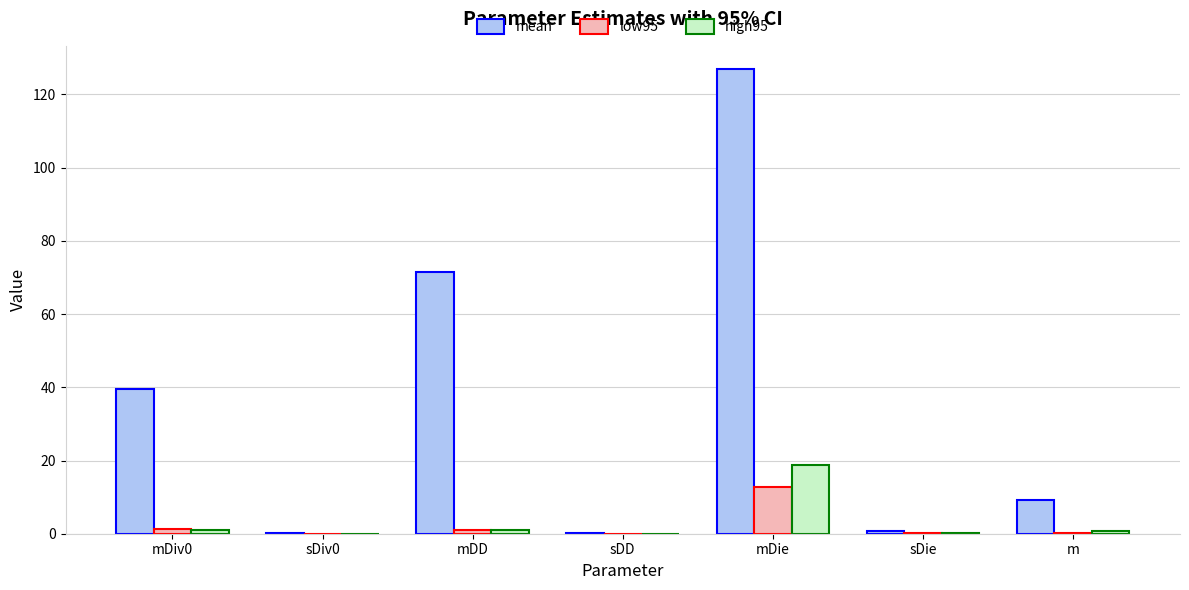

Which series has the largest total across all categories?

mean